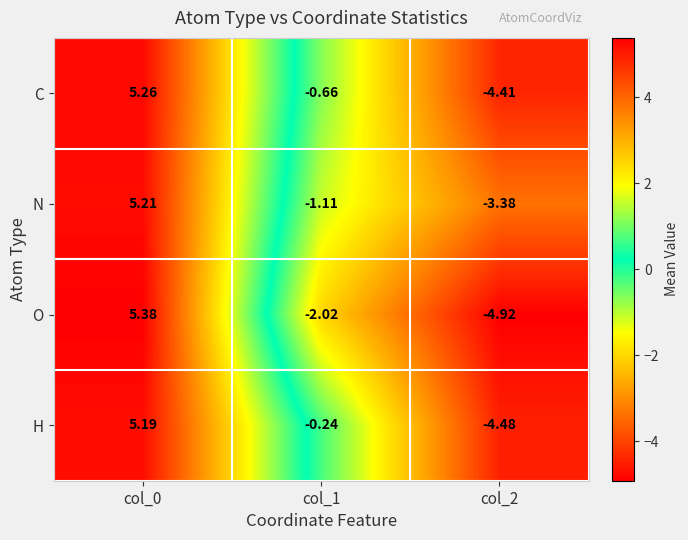

What is the maximum value shown in the chart?

5.4